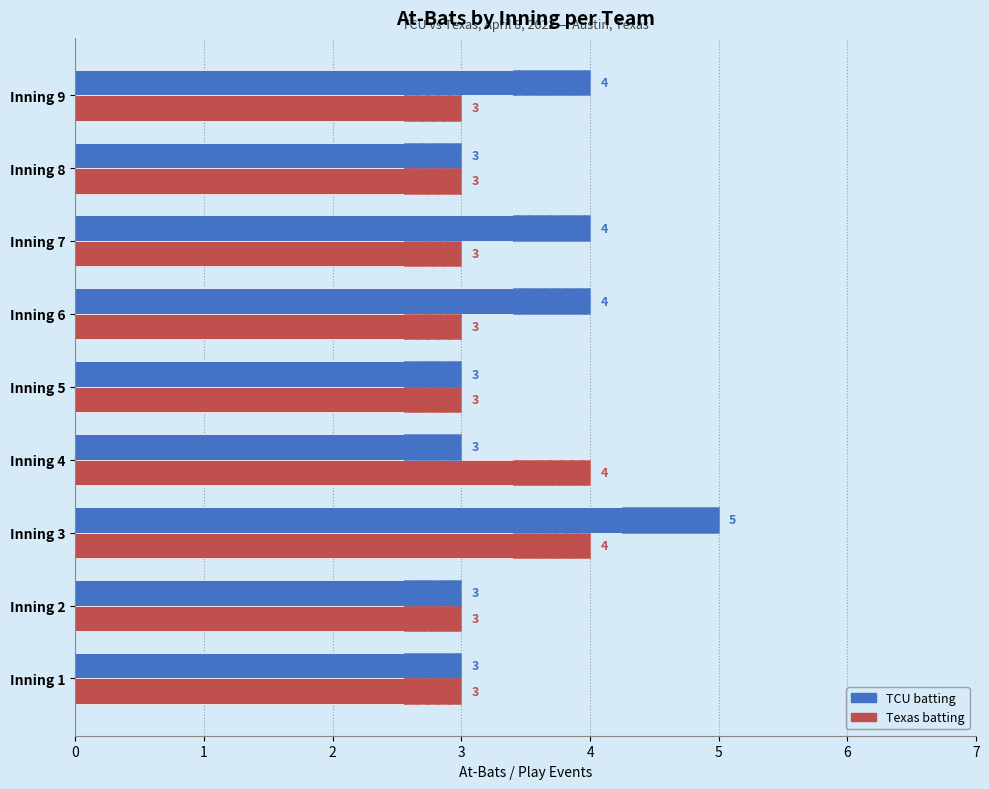

Count the TCU batting values in the range 3 to 4.

8